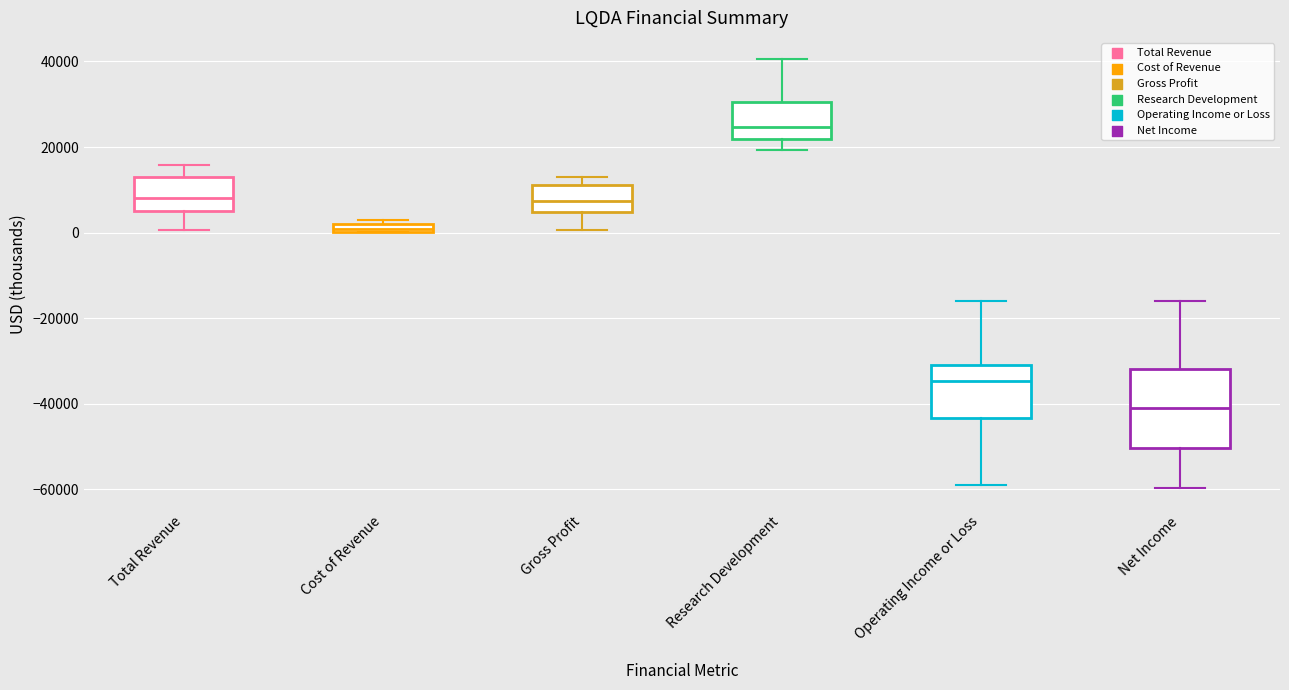

Where does the upper whisker of the box for Gross Profit end on the y-axis? The values are not printed on the chart, so give them approximately, as read against the axis.

14000